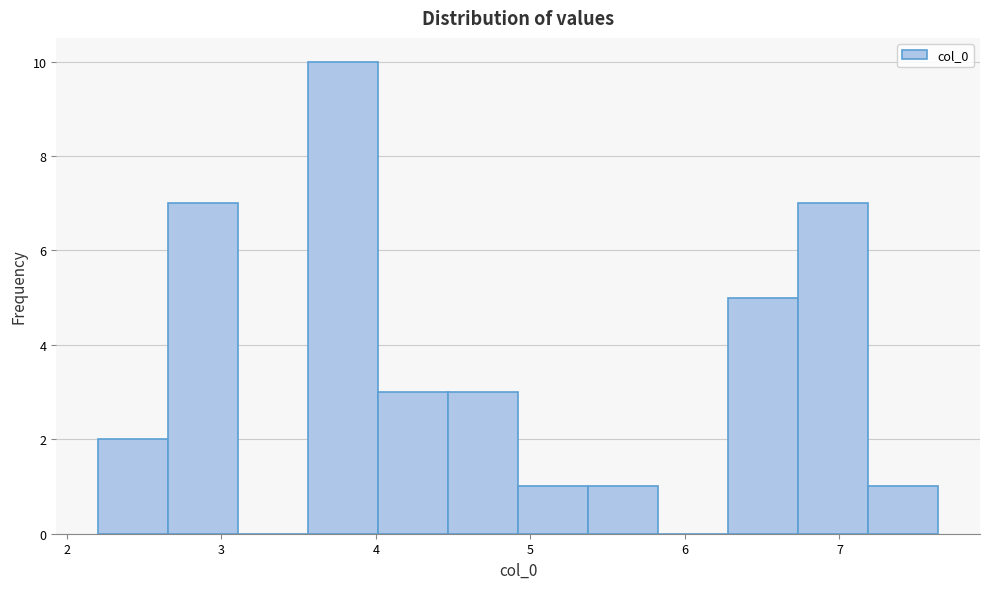

Reading left to right, list every bar in this chart as the range it spans on the x-axis followed by its height. Neither the bar edges nor the heights are printed on the chart, so give them approximately, as read against the axes.

2.2 to 2.7: 2
2.7 to 3.1: 7
3.1 to 3.6: 0
3.6 to 4.0: 10
4.0 to 4.5: 3
4.5 to 4.9: 3
4.9 to 5.4: 1
5.4 to 5.8: 1
5.8 to 6.3: 0
6.3 to 6.7: 5
6.7 to 7.2: 7
7.2 to 7.6: 1